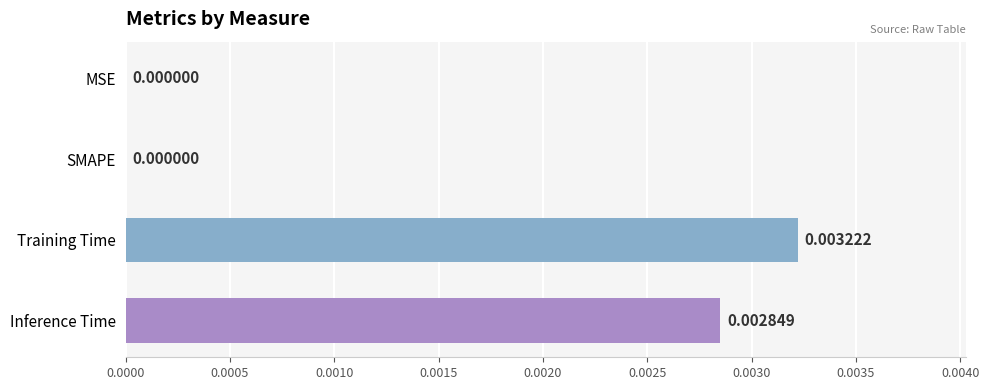

Which has a higher value, Training Time or MSE?

Training Time